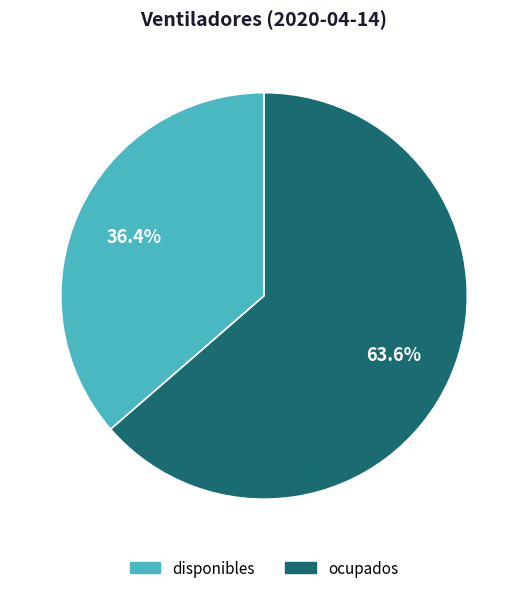

To the nearest percent, what portion does disponibles represent?

36%